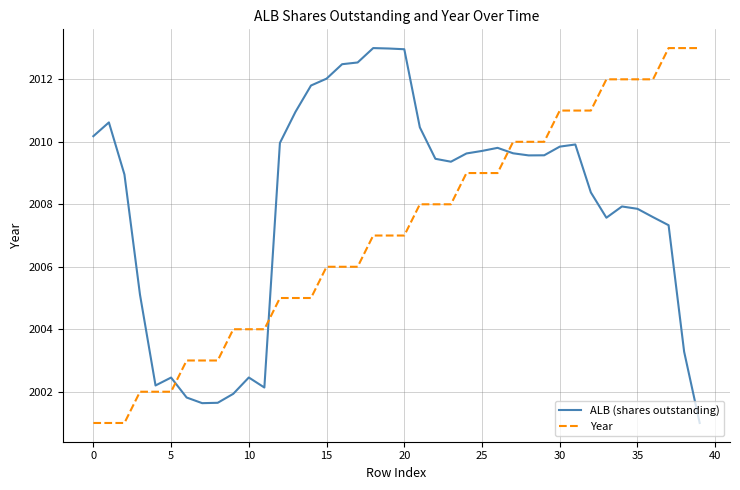

True or false: ALB (shares outstanding) and Year intersect in this chart.

True